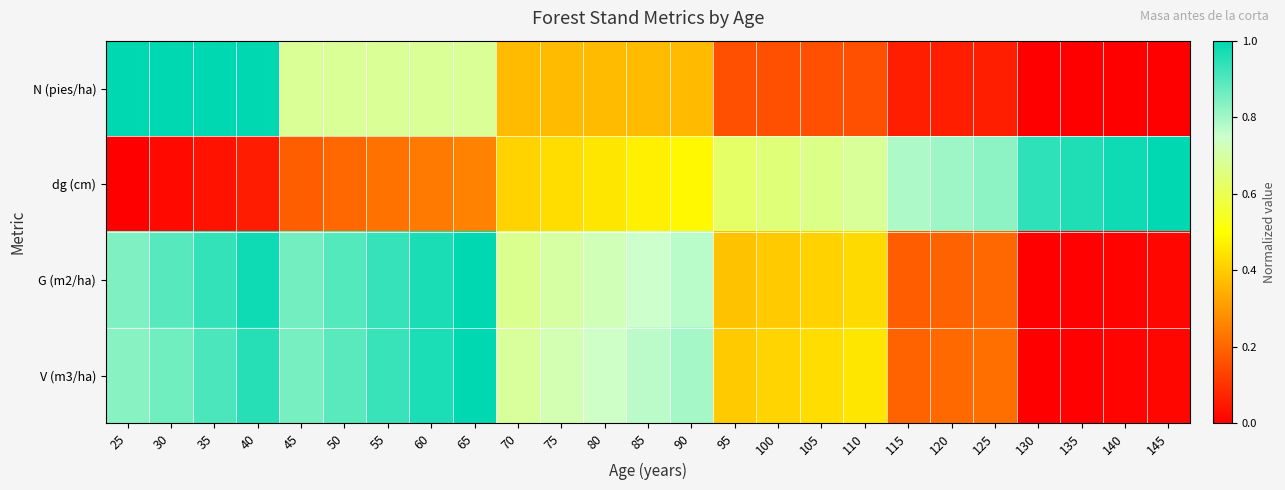

How many data points does each series have?

25